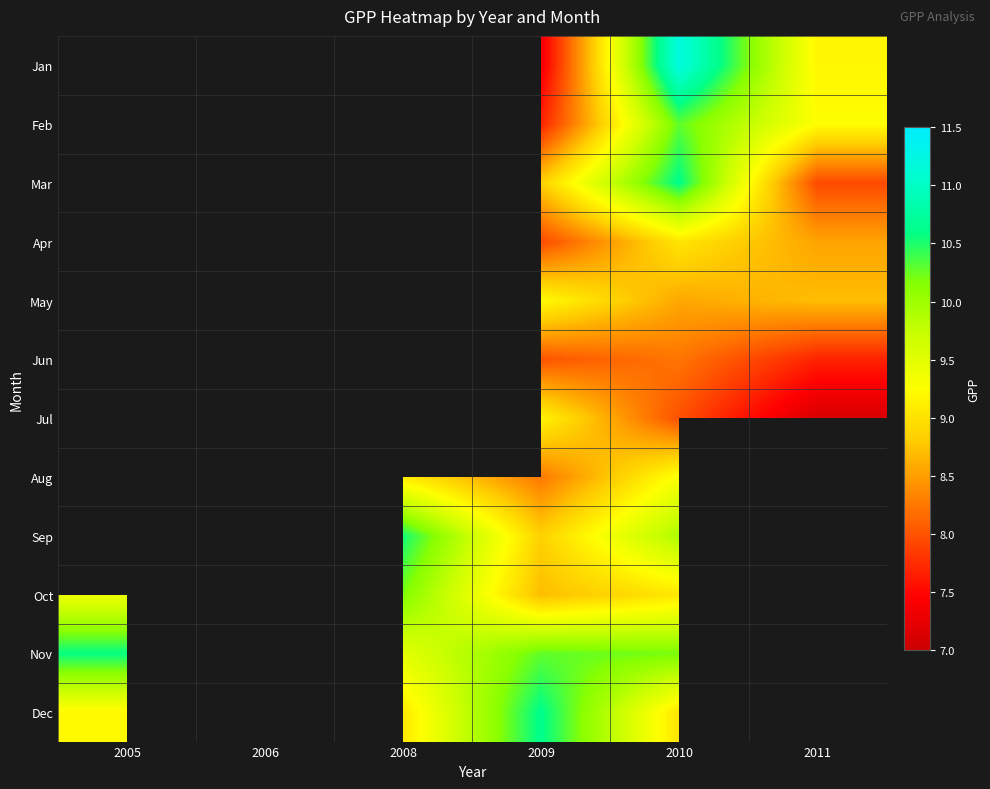

What is the difference between the highest and lowest values at 2009?

3.3